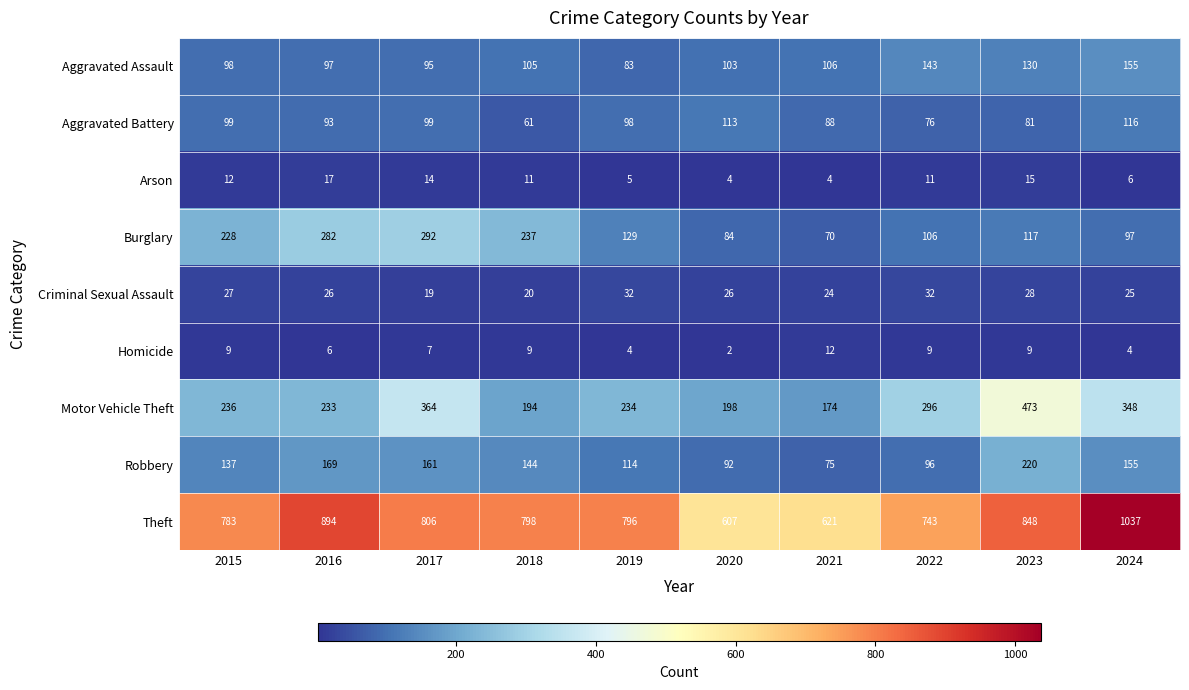

Which label corresponds to the smallest value in the chart?

2020